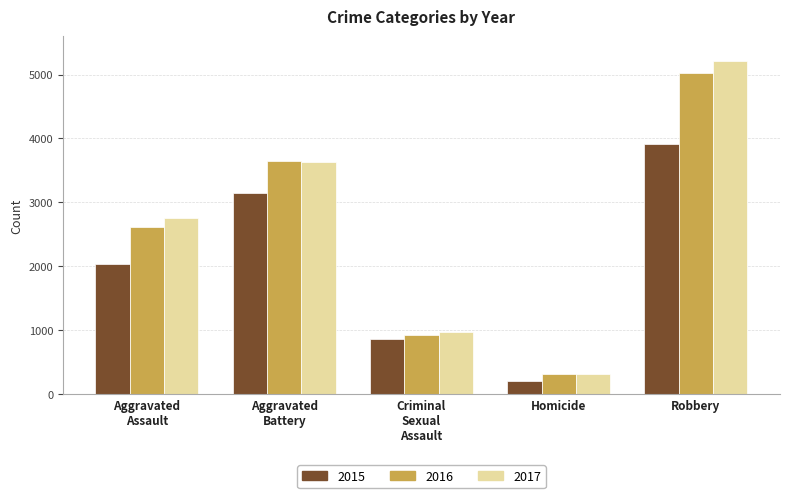

Which series has the widest spread of values?

2017